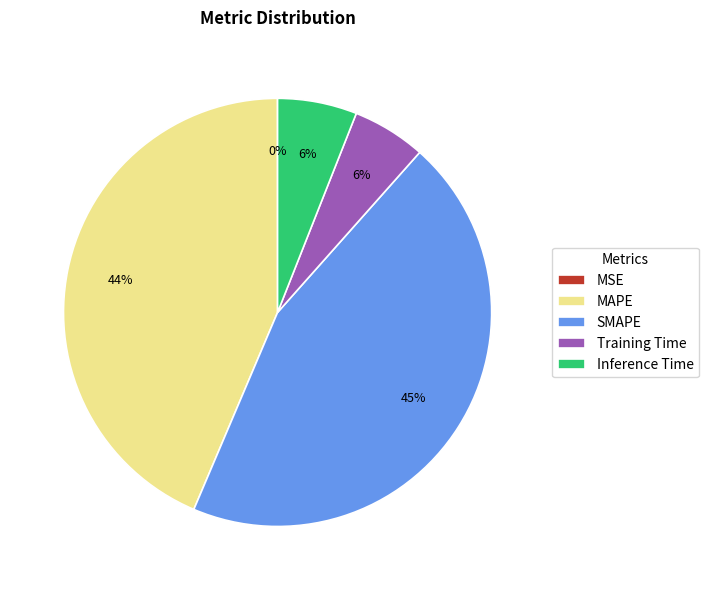

Which category has the biggest portion of the pie?

SMAPE